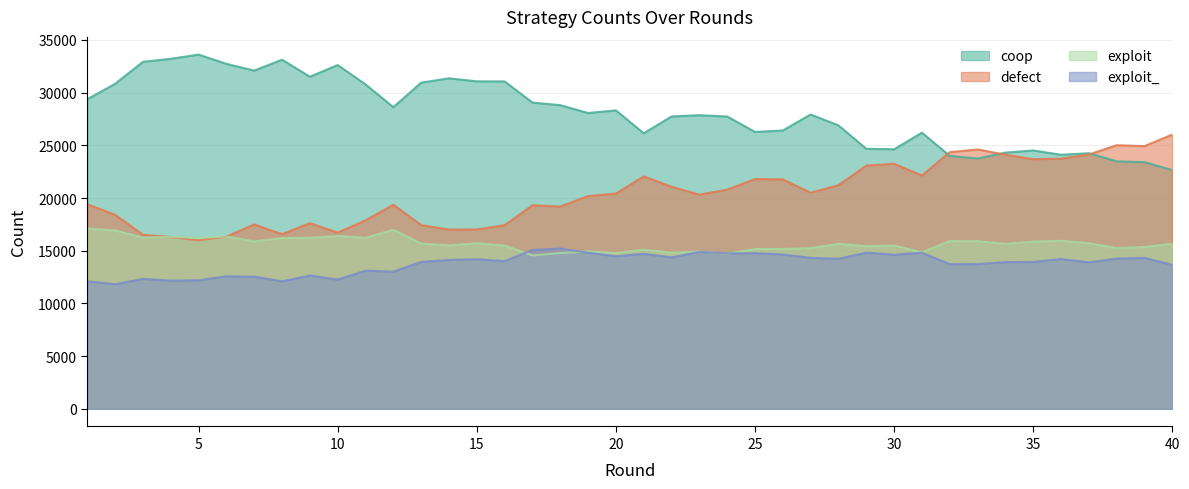

What is the spread (max minus min) of values at 11?

17679